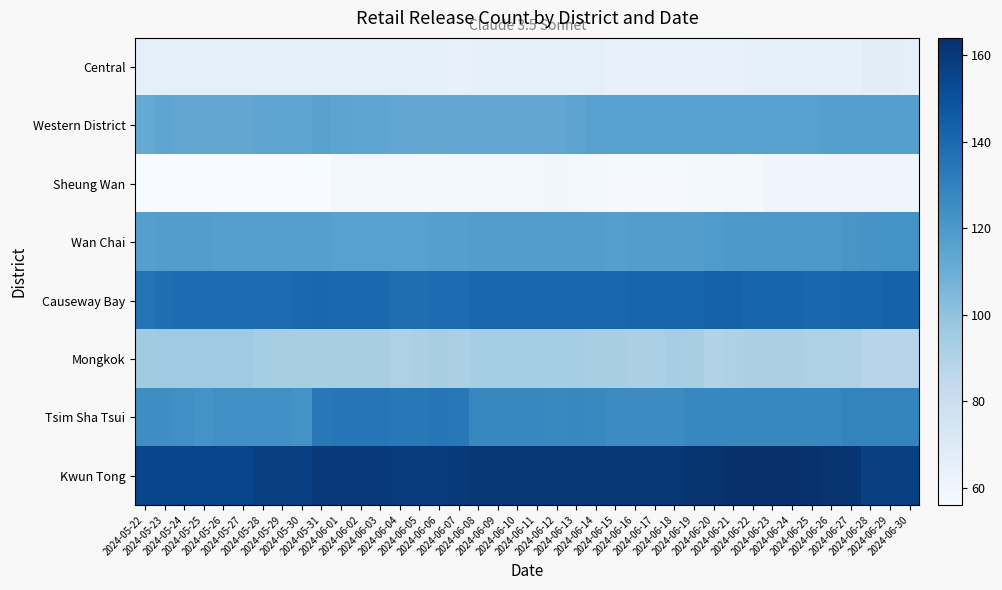

Reading left to right, list all the values displayed in this chart.

Central: 2024-05-22=66	2024-05-23=66	2024-05-24=66	2024-05-25=66	2024-05-26=66	2024-05-27=66	2024-05-28=66	2024-05-29=66	2024-05-30=66	2024-05-31=66	2024-06-01=66	2024-06-02=66	2024-06-03=66	2024-06-04=66	2024-06-05=65	2024-06-06=65	2024-06-07=64	2024-06-08=65	2024-06-09=65	2024-06-10=65	2024-06-11=65	2024-06-12=65	2024-06-13=65	2024-06-14=66	2024-06-15=64	2024-06-16=64	2024-06-17=64	2024-06-18=64	2024-06-19=64	2024-06-20=64	2024-06-21=64	2024-06-22=65	2024-06-23=65	2024-06-24=65	2024-06-25=65	2024-06-26=65	2024-06-27=65	2024-06-28=67	2024-06-29=67	2024-06-30=66
Western District: 2024-05-22=112	2024-05-23=114	2024-05-24=113	2024-05-25=113	2024-05-26=113	2024-05-27=113	2024-05-28=114	2024-05-29=114	2024-05-30=114	2024-05-31=116	2024-06-01=115	2024-06-02=114	2024-06-03=114	2024-06-04=113	2024-06-05=113	2024-06-06=113	2024-06-07=113	2024-06-08=113	2024-06-09=113	2024-06-10=113	2024-06-11=113	2024-06-12=113	2024-06-13=115	2024-06-14=116	2024-06-15=116	2024-06-16=116	2024-06-17=116	2024-06-18=116	2024-06-19=116	2024-06-20=116	2024-06-21=116	2024-06-22=116	2024-06-23=116	2024-06-24=116	2024-06-25=116	2024-06-26=117	2024-06-27=117	2024-06-28=117	2024-06-29=117	2024-06-30=117
Sheung Wan: 2024-05-22=56	2024-05-23=56	2024-05-24=56	2024-05-25=56	2024-05-26=56	2024-05-27=56	2024-05-28=56	2024-05-29=56	2024-05-30=56	2024-05-31=56	2024-06-01=59	2024-06-02=59	2024-06-03=59	2024-06-04=59	2024-06-05=58	2024-06-06=58	2024-06-07=59	2024-06-08=59	2024-06-09=59	2024-06-10=59	2024-06-11=59	2024-06-12=60	2024-06-13=59	2024-06-14=58	2024-06-15=57	2024-06-16=57	2024-06-17=57	2024-06-18=57	2024-06-19=58	2024-06-20=58	2024-06-21=59	2024-06-22=58	2024-06-23=61	2024-06-24=61	2024-06-25=61	2024-06-26=61	2024-06-27=61	2024-06-28=61	2024-06-29=61	2024-06-30=61
Wan Chai: 2024-05-22=117	2024-05-23=118	2024-05-24=118	2024-05-25=118	2024-05-26=117	2024-05-27=117	2024-05-28=117	2024-05-29=117	2024-05-30=117	2024-05-31=117	2024-06-01=116	2024-06-02=116	2024-06-03=116	2024-06-04=116	2024-06-05=116	2024-06-06=117	2024-06-07=117	2024-06-08=118	2024-06-09=118	2024-06-10=118	2024-06-11=118	2024-06-12=118	2024-06-13=118	2024-06-14=118	2024-06-15=117	2024-06-16=118	2024-06-17=118	2024-06-18=118	2024-06-19=118	2024-06-20=119	2024-06-21=120	2024-06-22=120	2024-06-23=120	2024-06-24=120	2024-06-25=120	2024-06-26=120	2024-06-27=121	2024-06-28=122	2024-06-29=123	2024-06-30=123
Causeway Bay: 2024-05-22=136	2024-05-23=138	2024-05-24=139	2024-05-25=139	2024-05-26=139	2024-05-27=139	2024-05-28=139	2024-05-29=139	2024-05-30=140	2024-05-31=141	2024-06-01=140	2024-06-02=140	2024-06-03=140	2024-06-04=138	2024-06-05=138	2024-06-06=139	2024-06-07=139	2024-06-08=141	2024-06-09=141	2024-06-10=141	2024-06-11=141	2024-06-12=141	2024-06-13=141	2024-06-14=141	2024-06-15=141	2024-06-16=142	2024-06-17=142	2024-06-18=142	2024-06-19=142	2024-06-20=143	2024-06-21=143	2024-06-22=142	2024-06-23=142	2024-06-24=142	2024-06-25=141	2024-06-26=141	2024-06-27=142	2024-06-28=142	2024-06-29=143	2024-06-30=143
Mongkok: 2024-05-22=95	2024-05-23=96	2024-05-24=96	2024-05-25=96	2024-05-26=96	2024-05-27=96	2024-05-28=94	2024-05-29=93	2024-05-30=93	2024-05-31=93	2024-06-01=93	2024-06-02=93	2024-06-03=93	2024-06-04=91	2024-06-05=92	2024-06-06=93	2024-06-07=92	2024-06-08=94	2024-06-09=94	2024-06-10=94	2024-06-11=94	2024-06-12=94	2024-06-13=94	2024-06-14=93	2024-06-15=93	2024-06-16=92	2024-06-17=92	2024-06-18=94	2024-06-19=93	2024-06-20=90	2024-06-21=91	2024-06-22=92	2024-06-23=92	2024-06-24=92	2024-06-25=91	2024-06-26=91	2024-06-27=91	2024-06-28=88	2024-06-29=88	2024-06-30=88
Tsim Sha Tsui: 2024-05-22=125	2024-05-23=125	2024-05-24=124	2024-05-25=123	2024-05-26=124	2024-05-27=124	2024-05-28=124	2024-05-29=124	2024-05-30=123	2024-05-31=134	2024-06-01=135	2024-06-02=135	2024-06-03=135	2024-06-04=134	2024-06-05=134	2024-06-06=135	2024-06-07=134	2024-06-08=128	2024-06-09=128	2024-06-10=128	2024-06-11=128	2024-06-12=127	2024-06-13=128	2024-06-14=127	2024-06-15=126	2024-06-16=126	2024-06-17=126	2024-06-18=126	2024-06-19=128	2024-06-20=128	2024-06-21=128	2024-06-22=128	2024-06-23=128	2024-06-24=128	2024-06-25=128	2024-06-26=128	2024-06-27=129	2024-06-28=129	2024-06-29=129	2024-06-30=129
Kwun Tong: 2024-05-22=155	2024-05-23=155	2024-05-24=155	2024-05-25=155	2024-05-26=155	2024-05-27=155	2024-05-28=157	2024-05-29=157	2024-05-30=157	2024-05-31=160	2024-06-01=160	2024-06-02=160	2024-06-03=160	2024-06-04=159	2024-06-05=159	2024-06-06=159	2024-06-07=160	2024-06-08=161	2024-06-09=161	2024-06-10=161	2024-06-11=161	2024-06-12=161	2024-06-13=161	2024-06-14=161	2024-06-15=161	2024-06-16=161	2024-06-17=161	2024-06-18=161	2024-06-19=162	2024-06-20=162	2024-06-21=164	2024-06-22=164	2024-06-23=164	2024-06-24=164	2024-06-25=163	2024-06-26=162	2024-06-27=162	2024-06-28=157	2024-06-29=157	2024-06-30=157